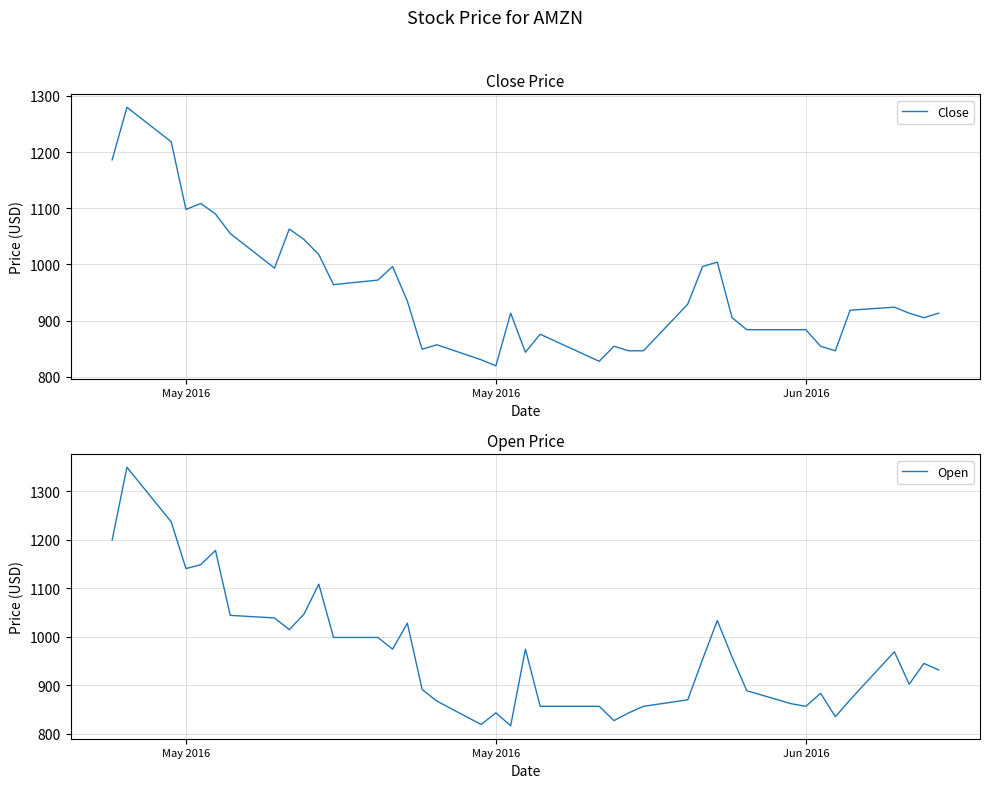

Is the value of Open at 22 greater than the value of Close at 17?

Yes